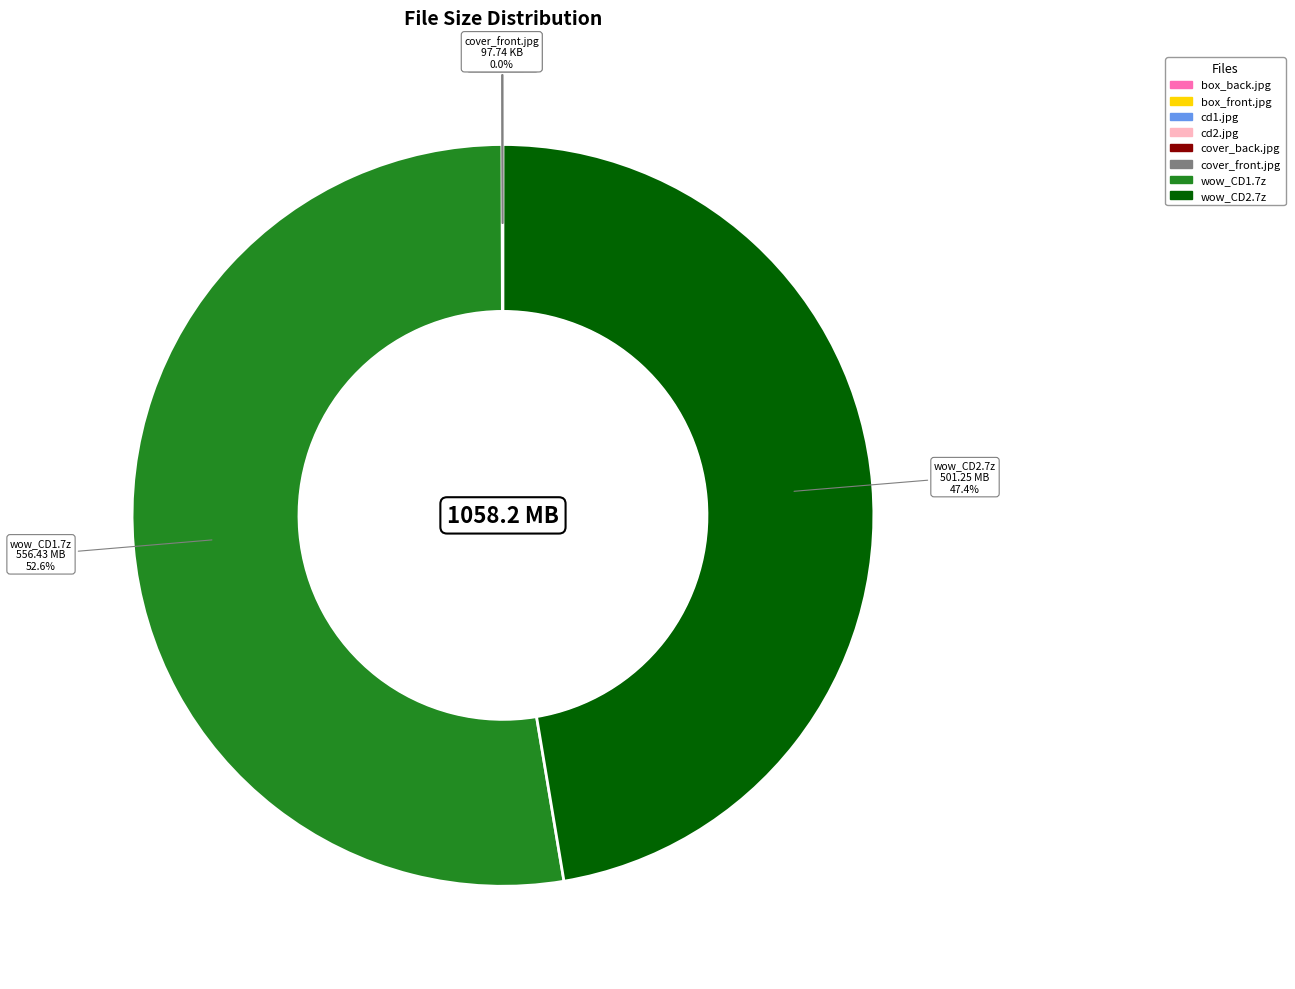

Is there a majority slice in this chart?

Yes